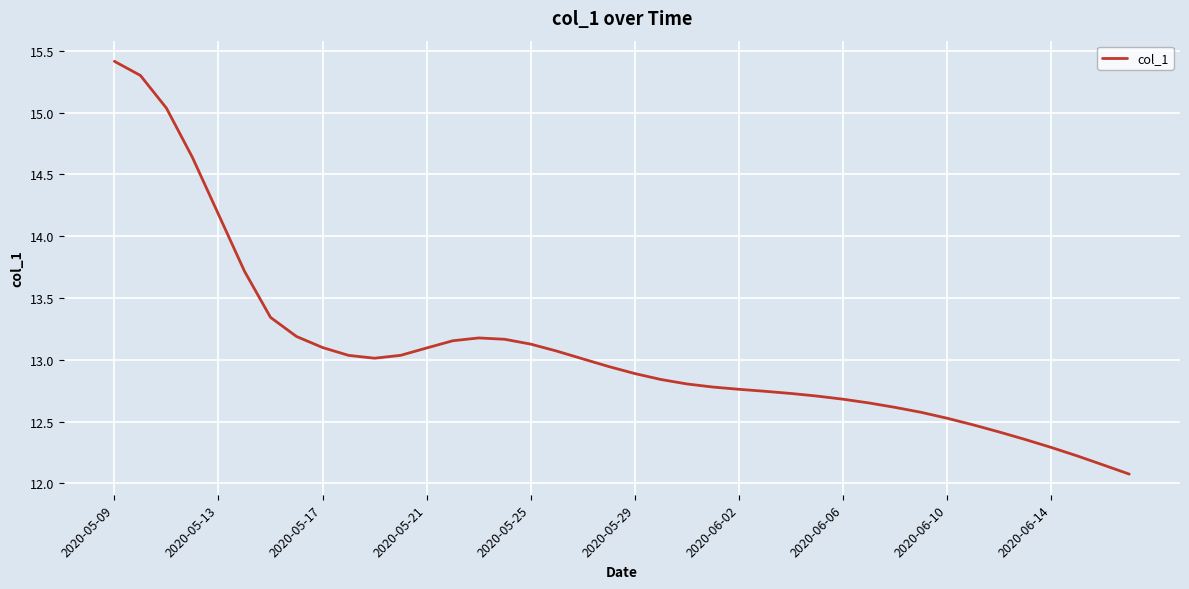

How many lines are shown in the chart?

1